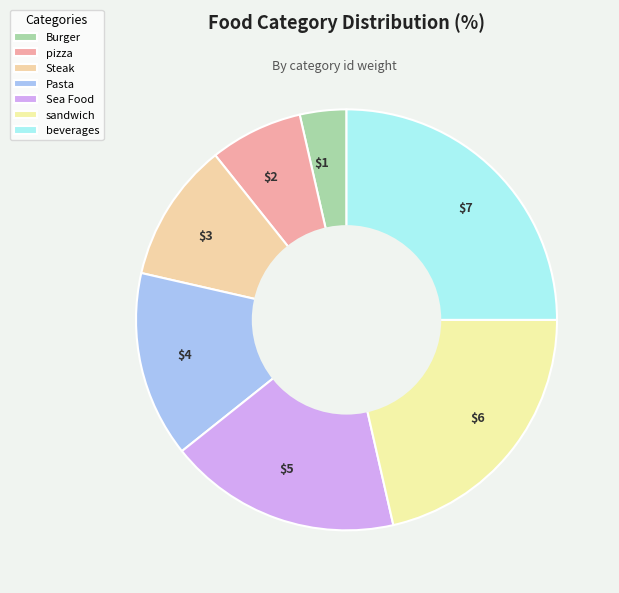

True or false: Sea Food accounts for 31% of the total.

False